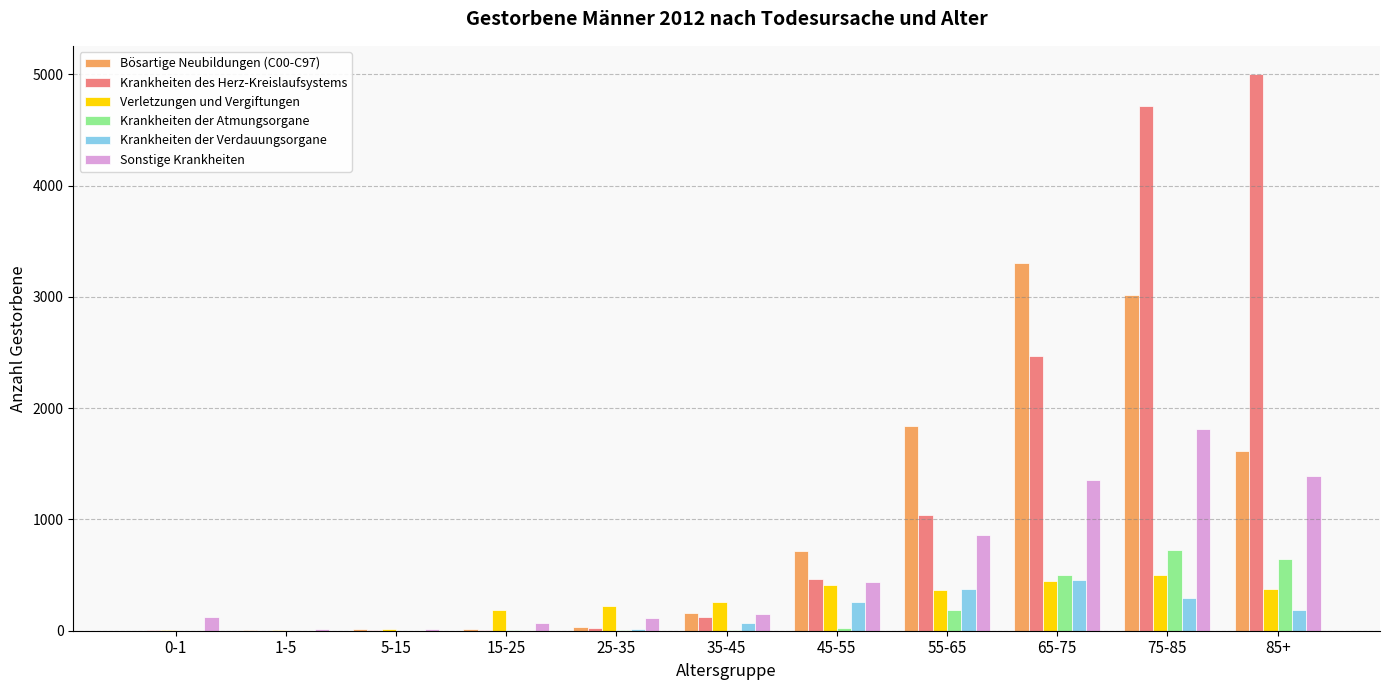

What is the highest value of the Sonstige Krankheiten series?

1816